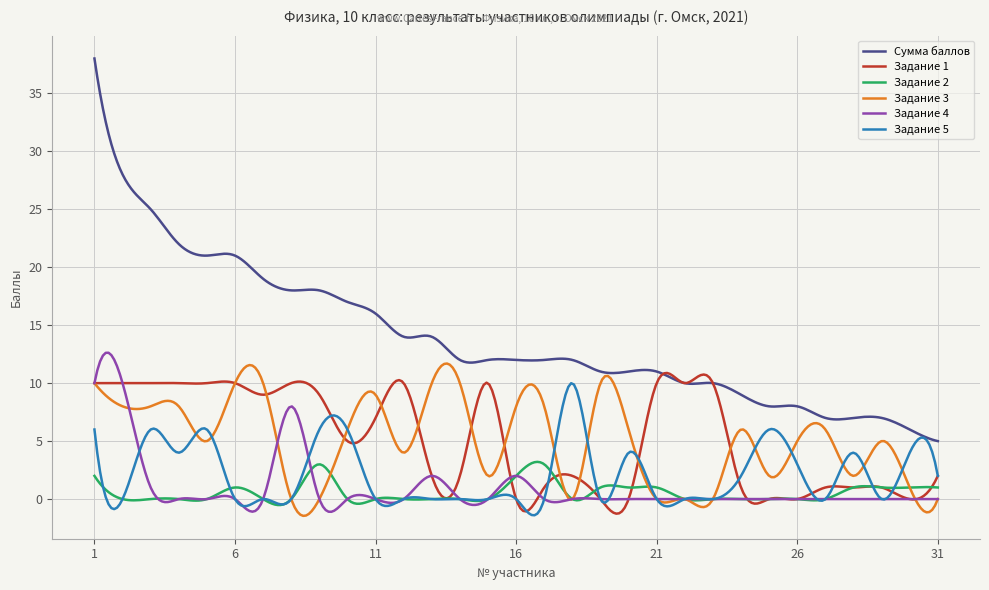

What is the maximum value shown in the chart?

38.0